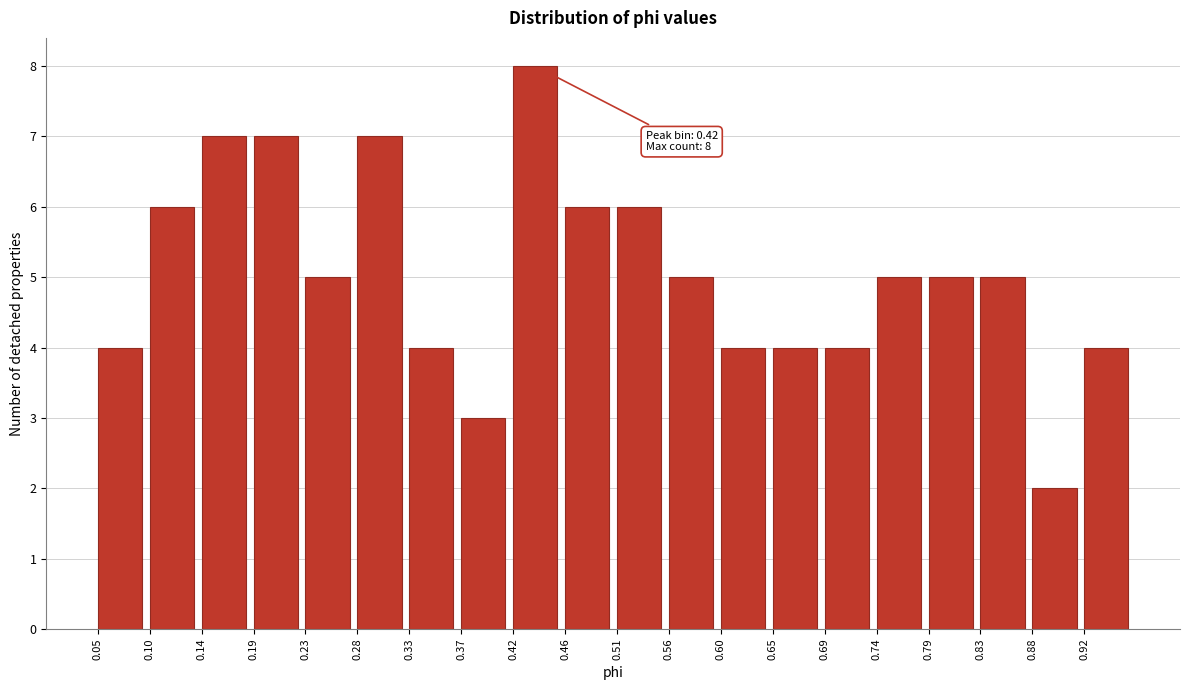

Over which range of the x-axis is the bar tallest?

0.418 to 0.464